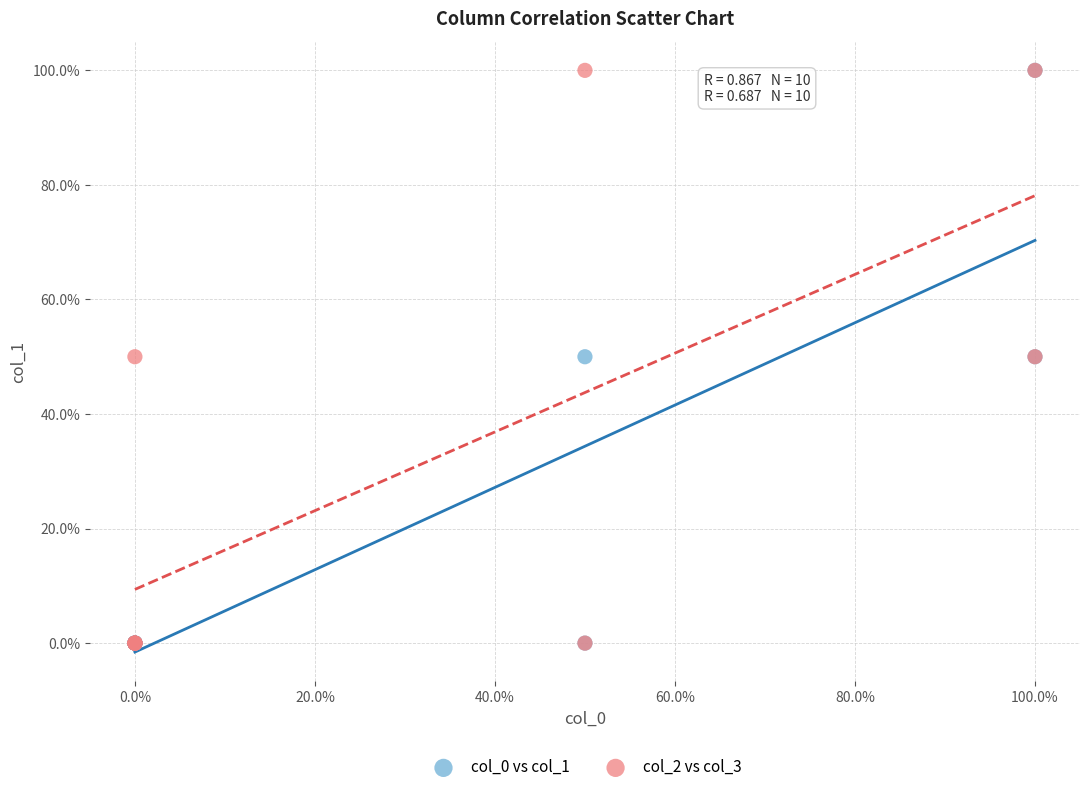

What are all the series names shown in the legend?

col_0 vs col_1, col_2 vs col_3